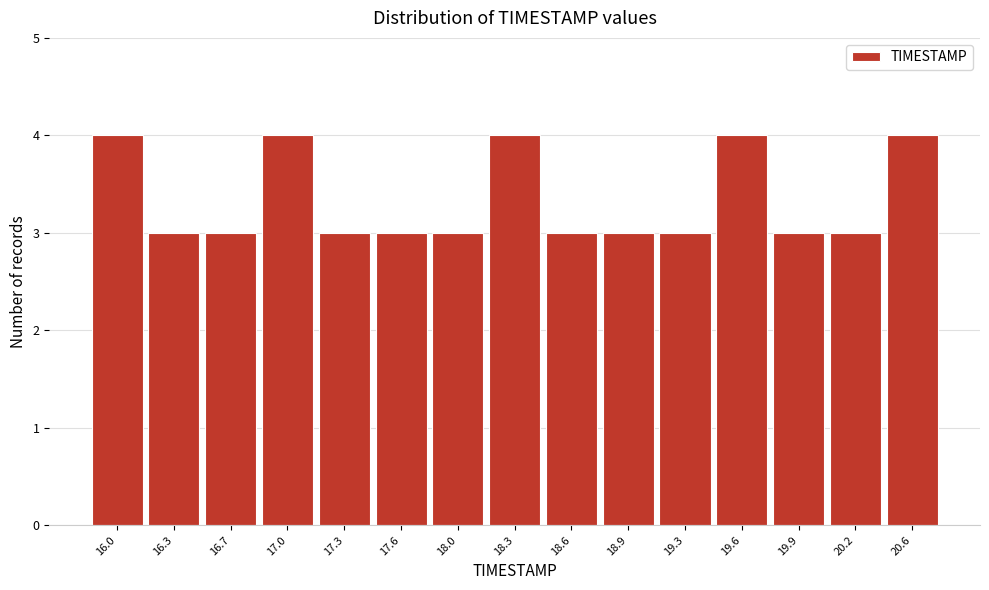

Reading left to right, what are all the values shown in this chart?

16.0=4	16.3=3	16.7=3	17.0=4	17.3=3	17.6=3	18.0=3	18.3=4	18.6=3	18.9=3	19.3=3	19.6=4	19.9=3	20.2=3	20.6=4